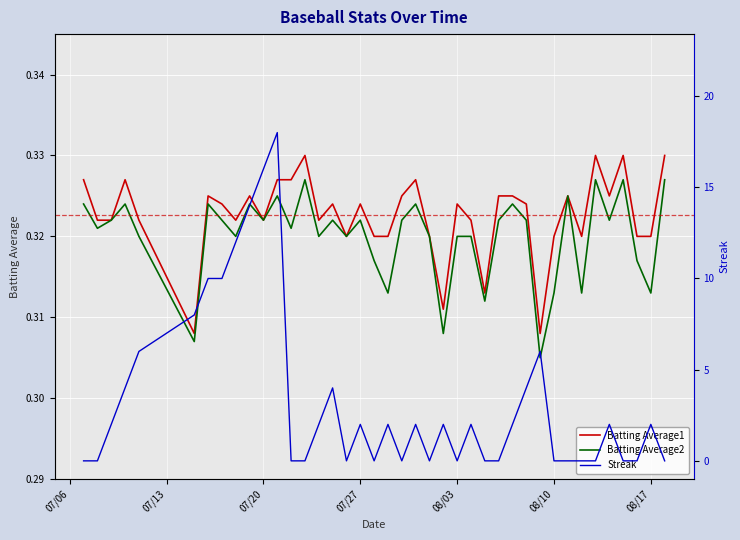

Reading left to right, transcribe all the data shown in this chart.

Batting Average1: 0.3	0.3	0.3	0.3	0.3	0.3	0.3	0.3	0.3	0.3	0.3	0.3	0.3	0.3	0.3	0.3	0.3	0.3	0.3	0.3	0.3	0.3	0.3	0.3	0.3	0.3	0.3	0.3	0.3	0.3	0.3	0.3	0.3	0.3	0.3	0.3	0.3	0.3	0.3	0.3
Batting Average2: 0.3	0.3	0.3	0.3	0.3	0.3	0.3	0.3	0.3	0.3	0.3	0.3	0.3	0.3	0.3	0.3	0.3	0.3	0.3	0.3	0.3	0.3	0.3	0.3	0.3	0.3	0.3	0.3	0.3	0.3	0.3	0.3	0.3	0.3	0.3	0.3	0.3	0.3	0.3	0.3
Streak: 0.0	0.0	2.0	4.0	6.0	8.0	10.0	10.0	12.0	14.0	16.0	18.0	0.0	0.0	2.0	4.0	0.0	2.0	0.0	2.0	0.0	2.0	0.0	2.0	0.0	2.0	0.0	0.0	2.0	4.0	6.0	0.0	0.0	0.0	0.0	2.0	0.0	0.0	2.0	0.0